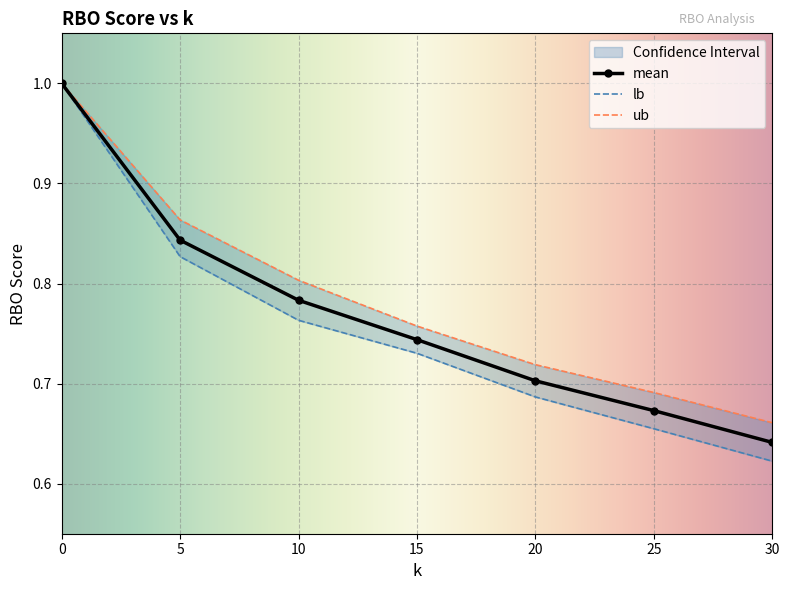

True or false: ub and lb cross at least once.

False